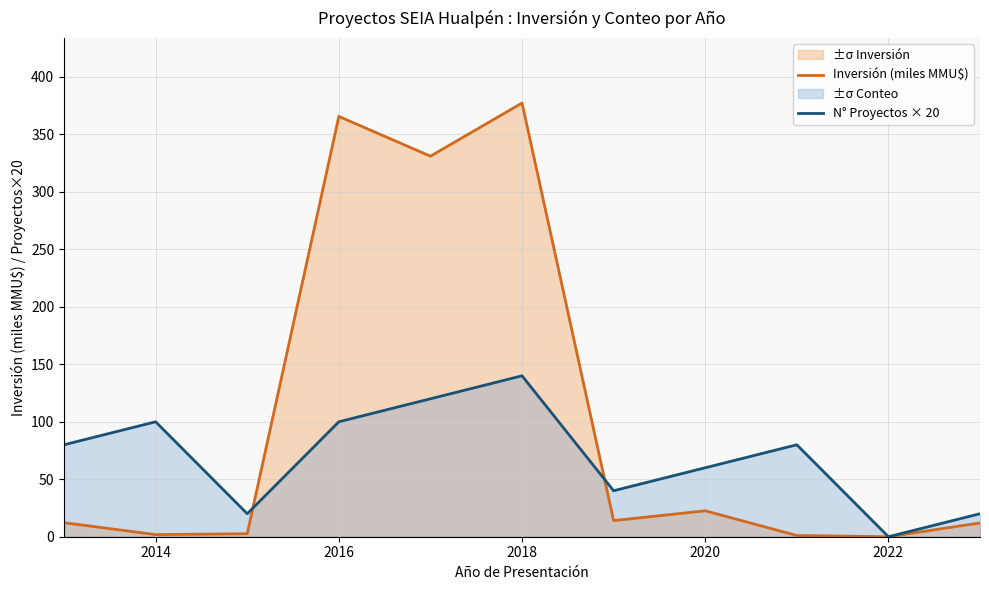

What is the average value of the N° Proyectos × 20 series?

69.1